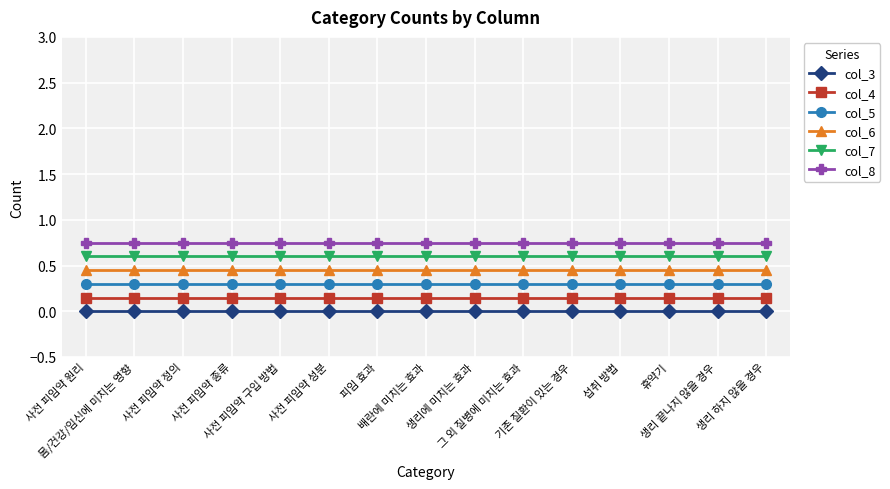

True or false: col_4 and col_7 cross at least once.

False